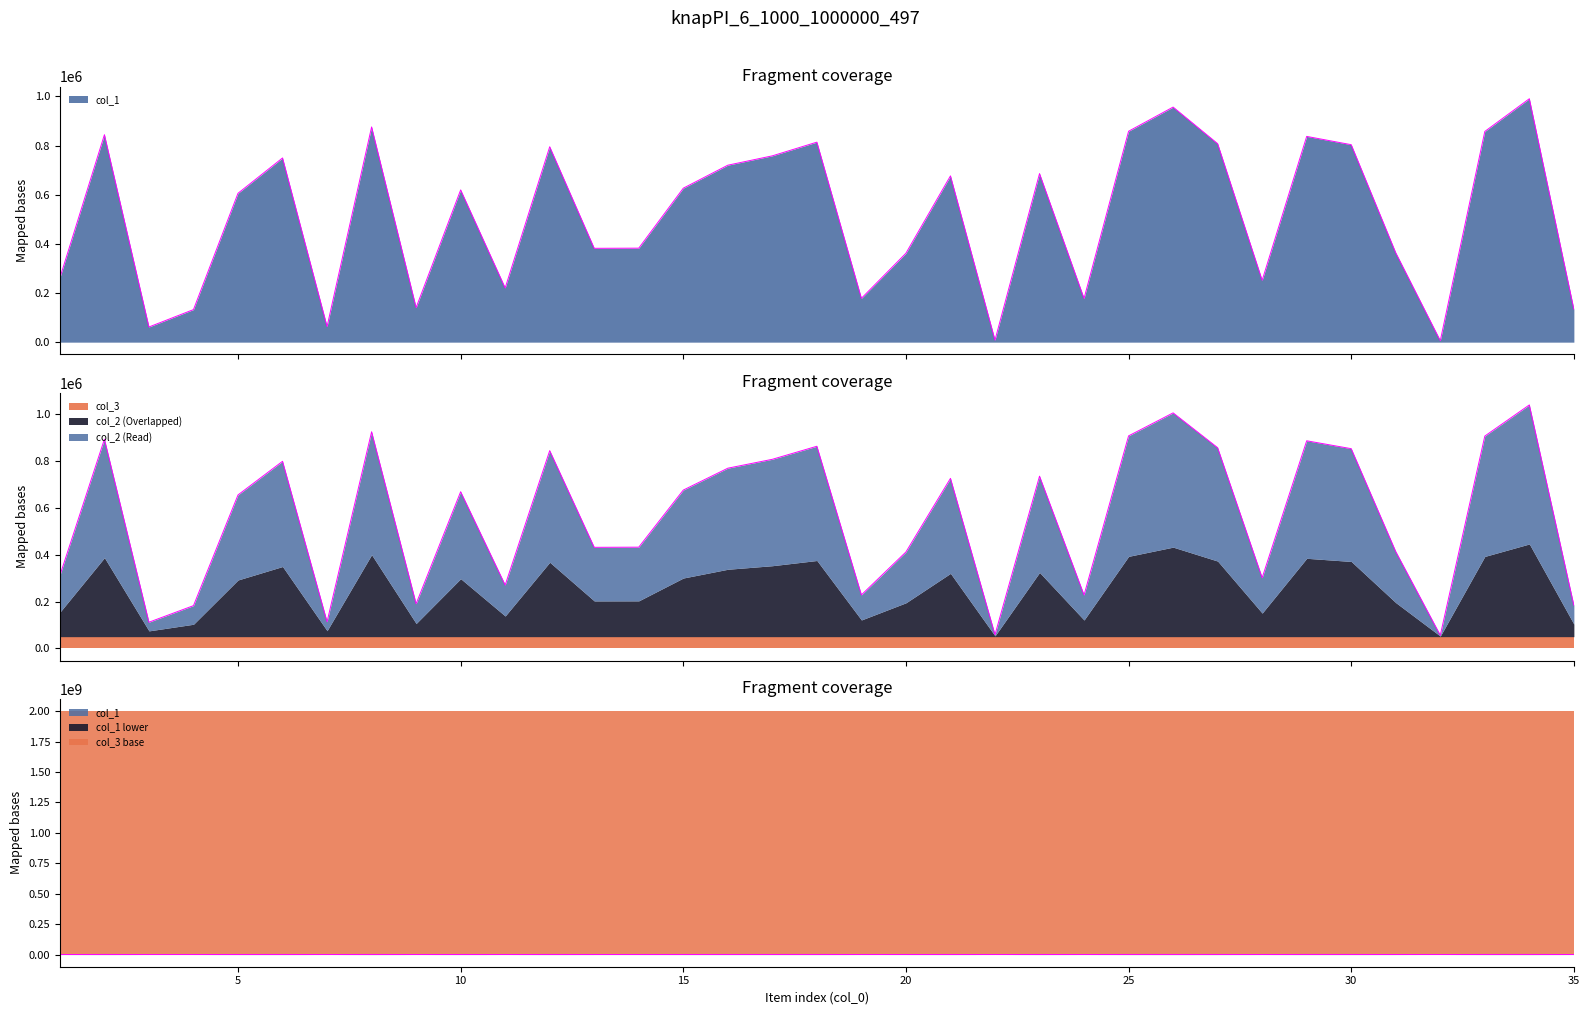

The value of col_1 at 13 is 381927. True or false?

True